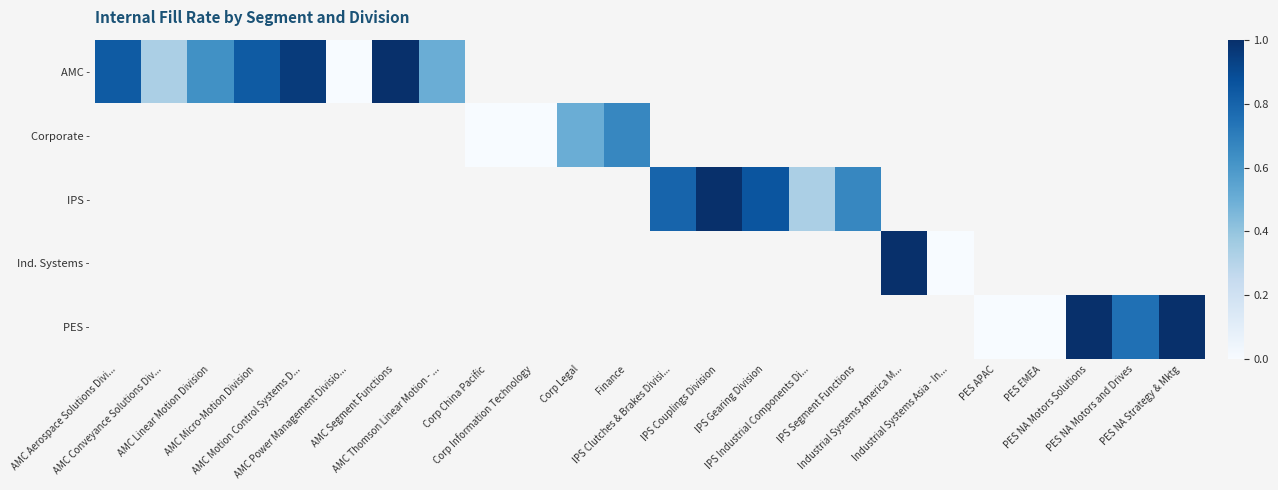

Count the number of categories in the chart.

24